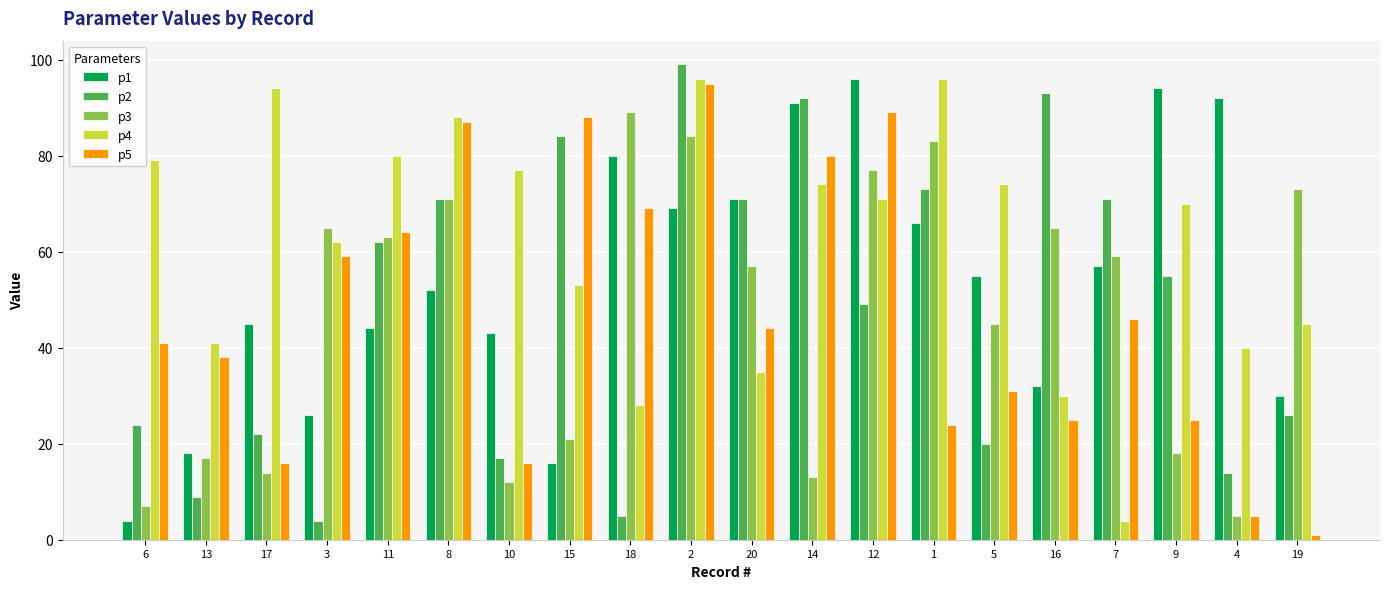

Between 16 and 19, which series saw the biggest shift?

p2